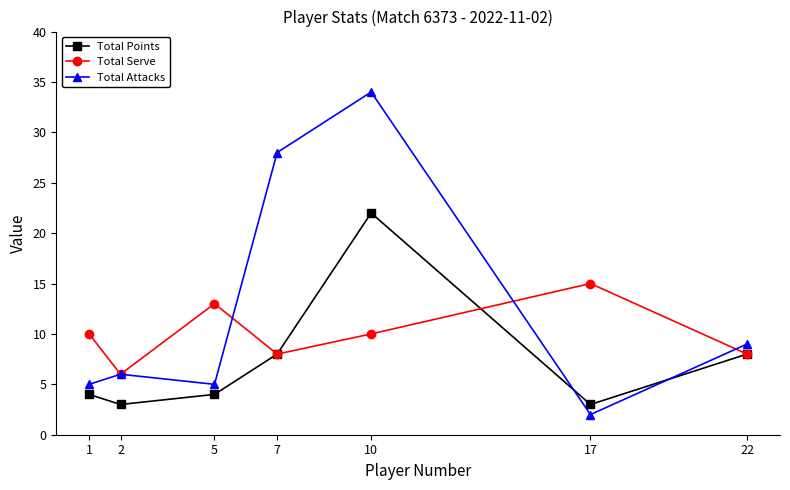

List the series in order of their peak value, lowest first.

Total Serve, Total Points, Total Attacks